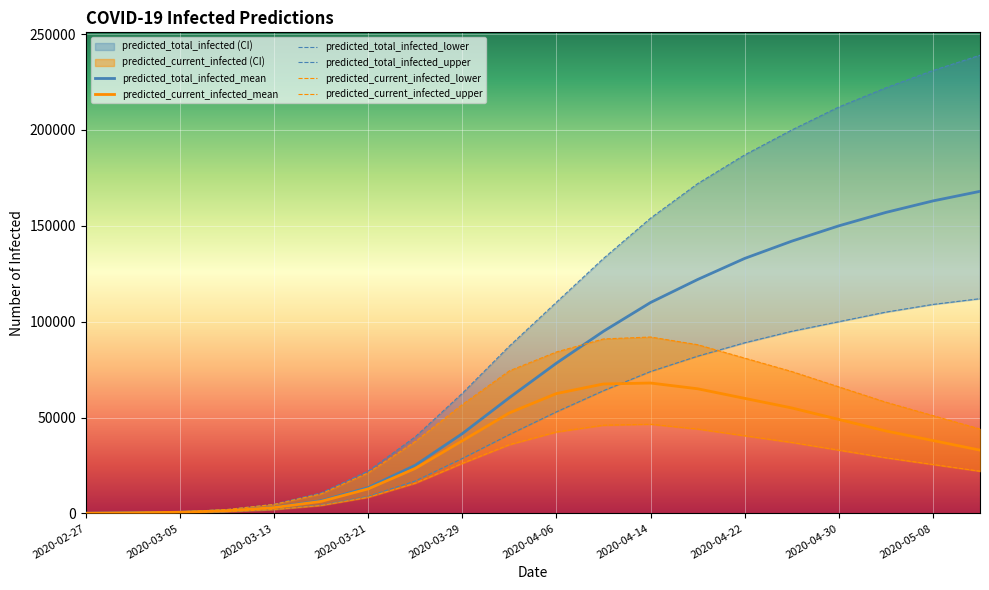

What is the difference between the maximum and second lowest values in the predicted_current_infected_mean series?

67710